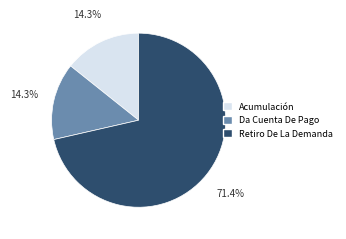

Which slice represents more than half of the pie?

Retiro De La Demanda